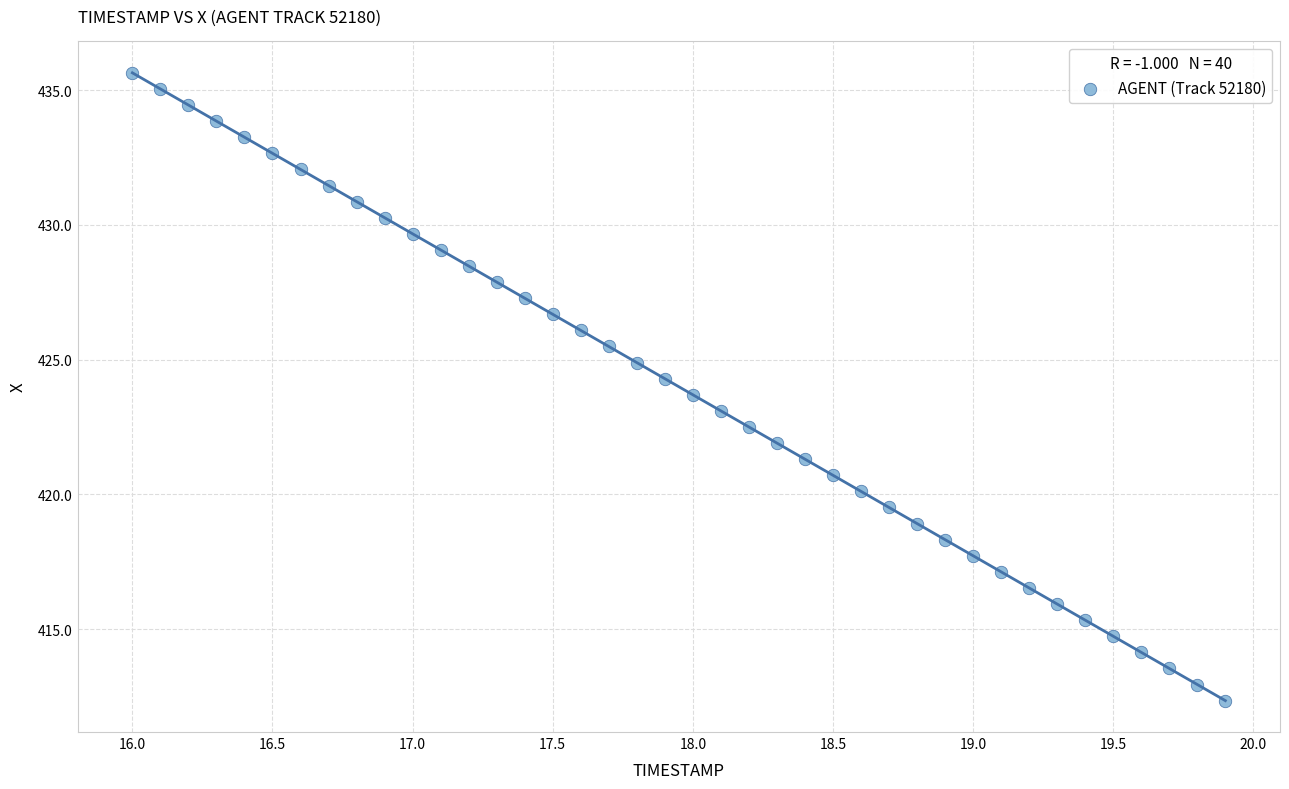

What is the range of Y values (max minus min)?

23.3